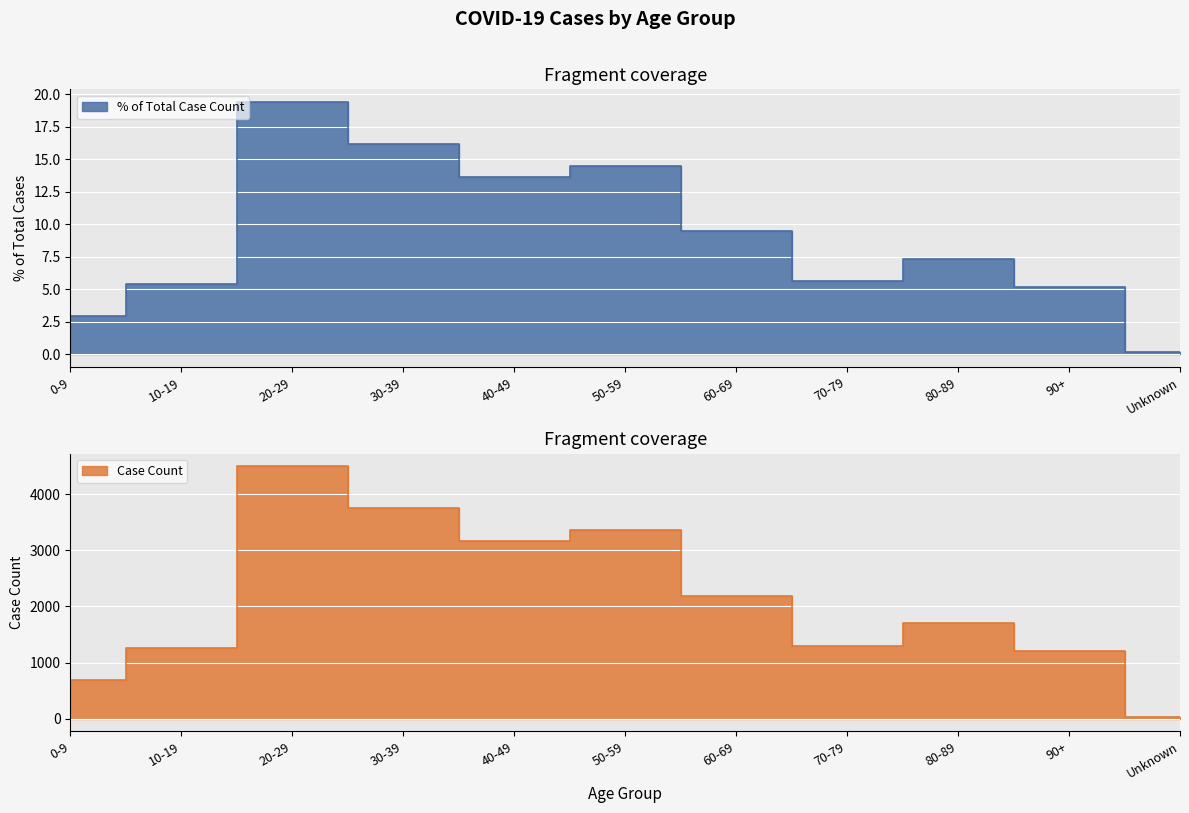

At which label does Case Count reach its minimum?

Unknown